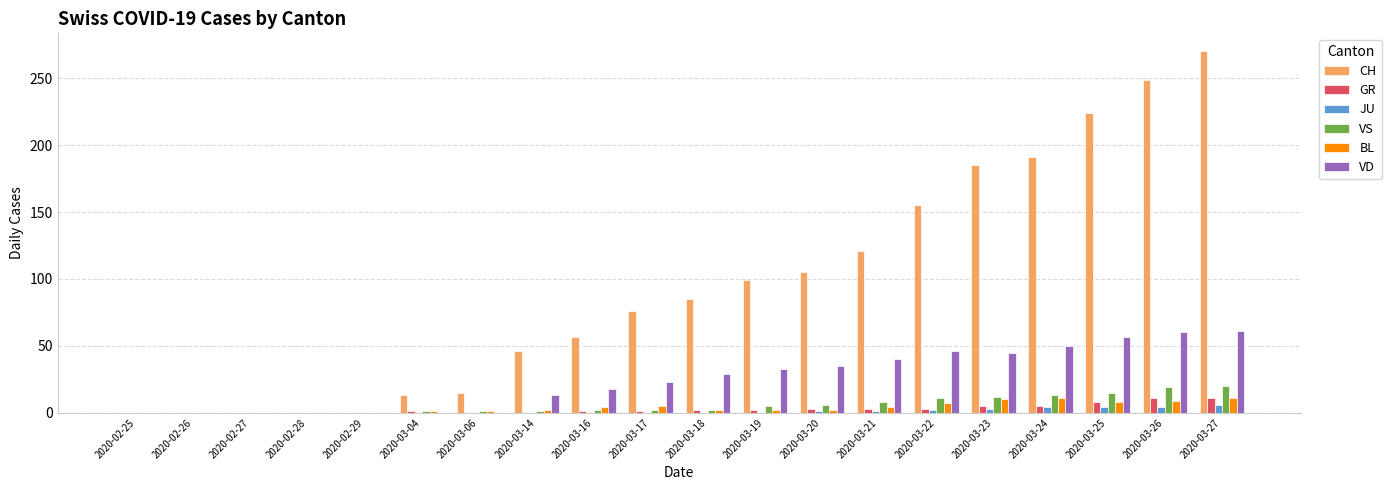

What is the maximum value shown in the chart?

270